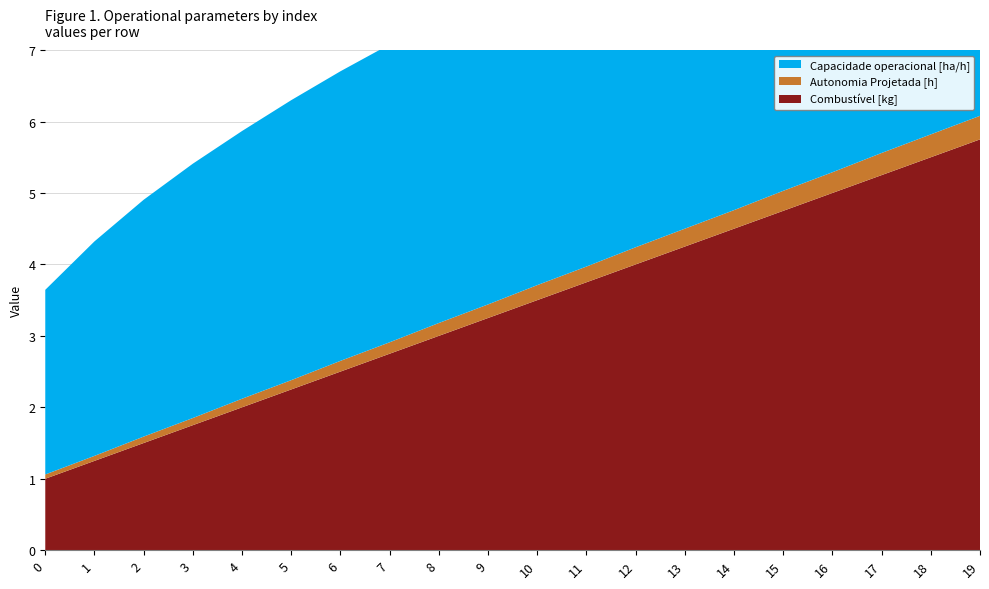

Reading right to left, transcribe all the data shown in this chart.

Capacidade operacional [ha/h]: 4.8	4.8	4.8	4.7	4.7	4.7	4.6	4.5	4.5	4.4	4.3	4.3	4.2	4.1	3.9	3.7	3.6	3.3	3.0	2.6
Autonomia Projetada [h]: 0.3	0.3	0.3	0.3	0.3	0.3	0.2	0.2	0.2	0.2	0.2	0.2	0.2	0.1	0.1	0.1	0.1	0.1	0.1	0.1
Combustível [kg]: 5.8	5.5	5.2	5.0	4.8	4.5	4.2	4.0	3.8	3.5	3.2	3.0	2.8	2.5	2.2	2.0	1.8	1.5	1.2	1.0